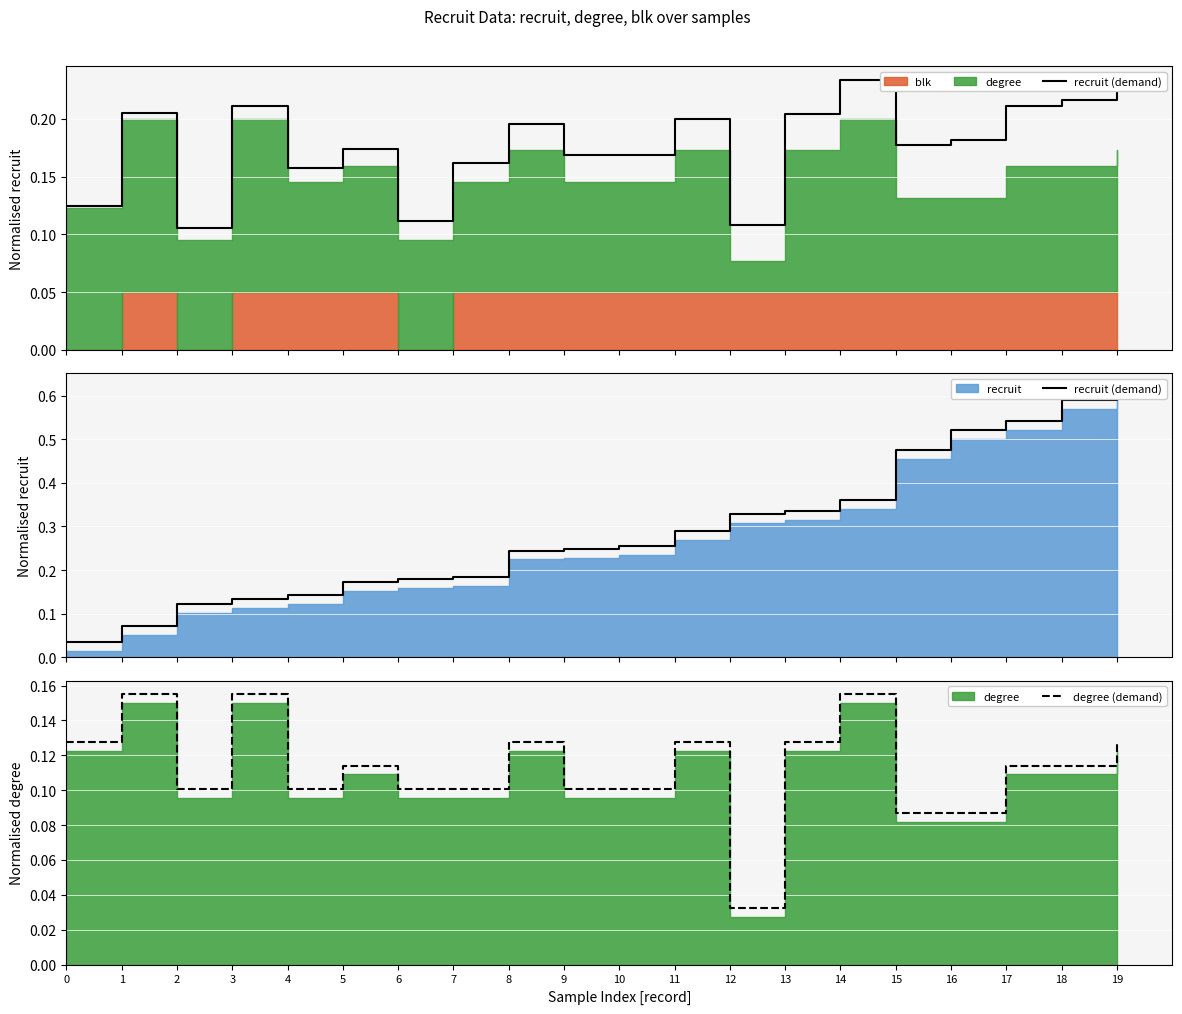

Count the degree (demand) values in the range 0 to 1.

20